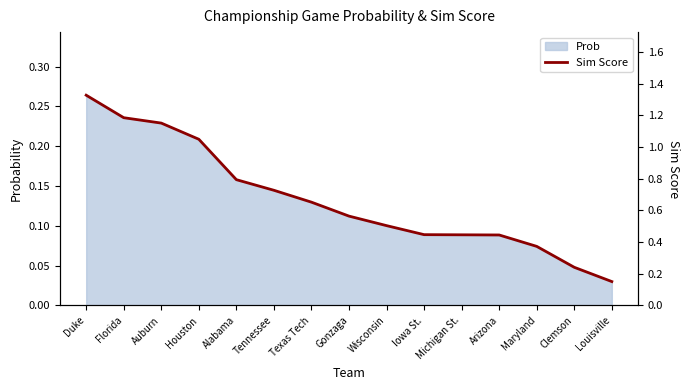

What is the label of the 6th point from the left?

Tennessee